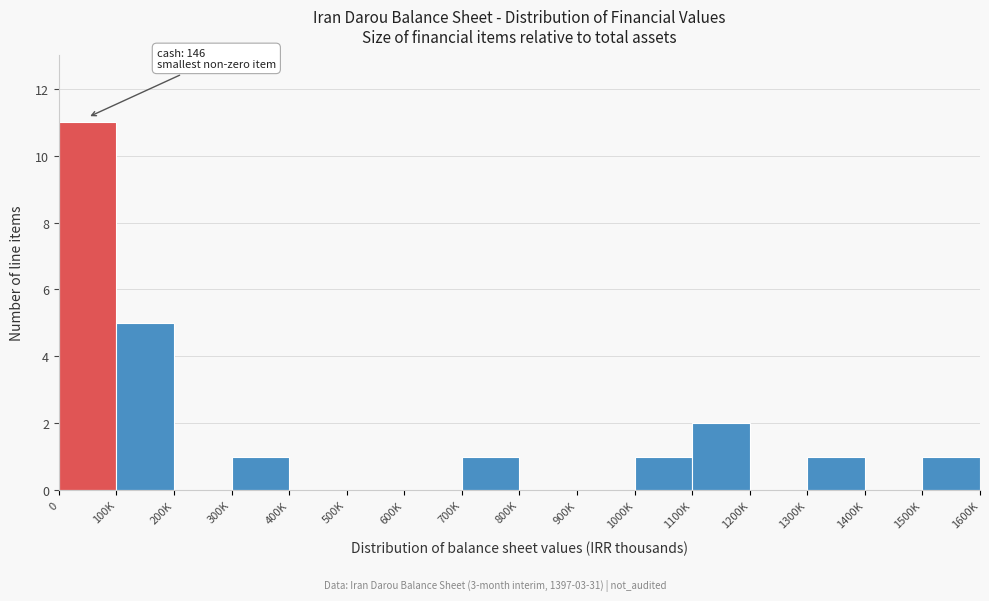

Reading left to right, what are all the values shown in this chart?

0=11	100K=5	200K=0	300K=1	400K=0	500K=0	600K=0	700K=1	800K=0	900K=0	1000K=1	1100K=2	1200K=0	1300K=1	1400K=0	1500K=1